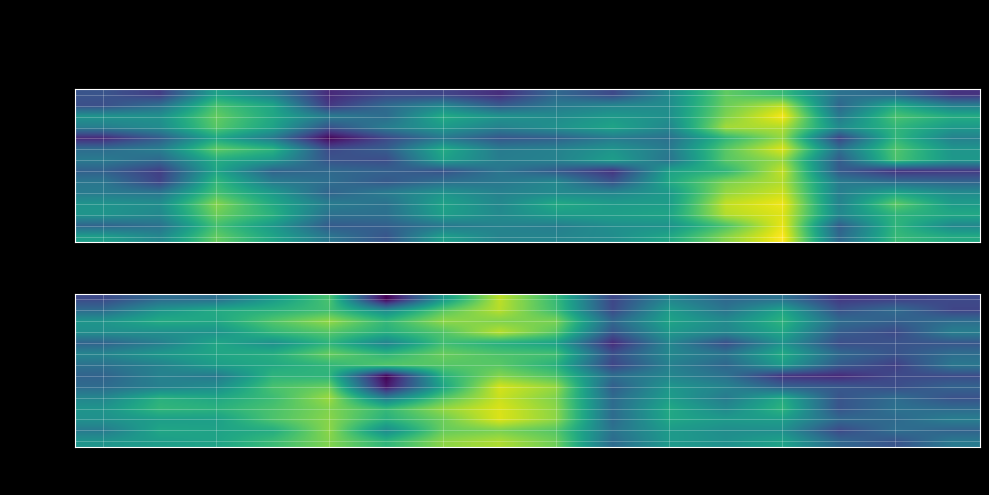

How many data points in θ are less than 70?

8